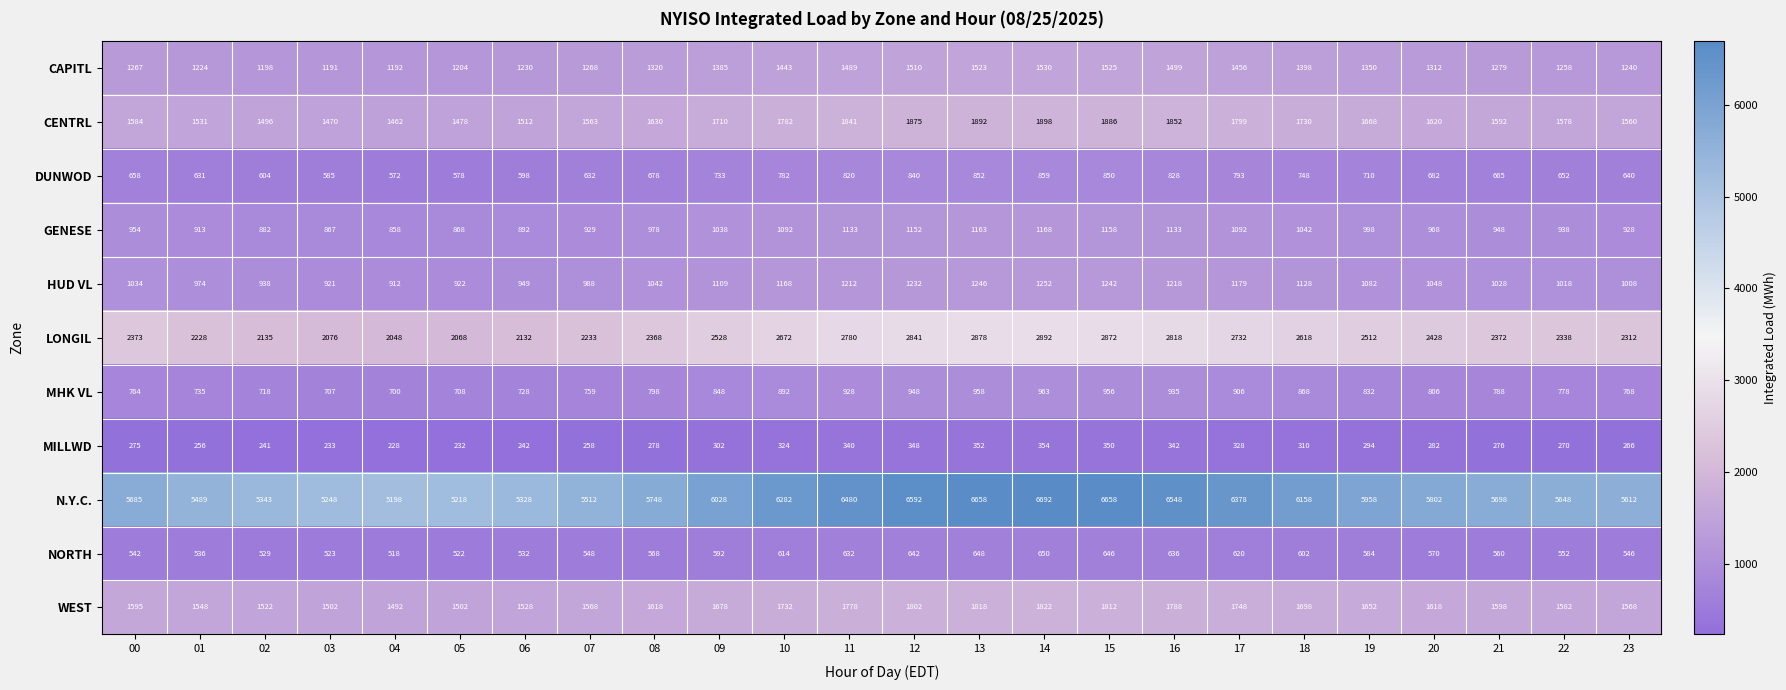

What is the difference between the LONGIL values at 07 and 20?

195